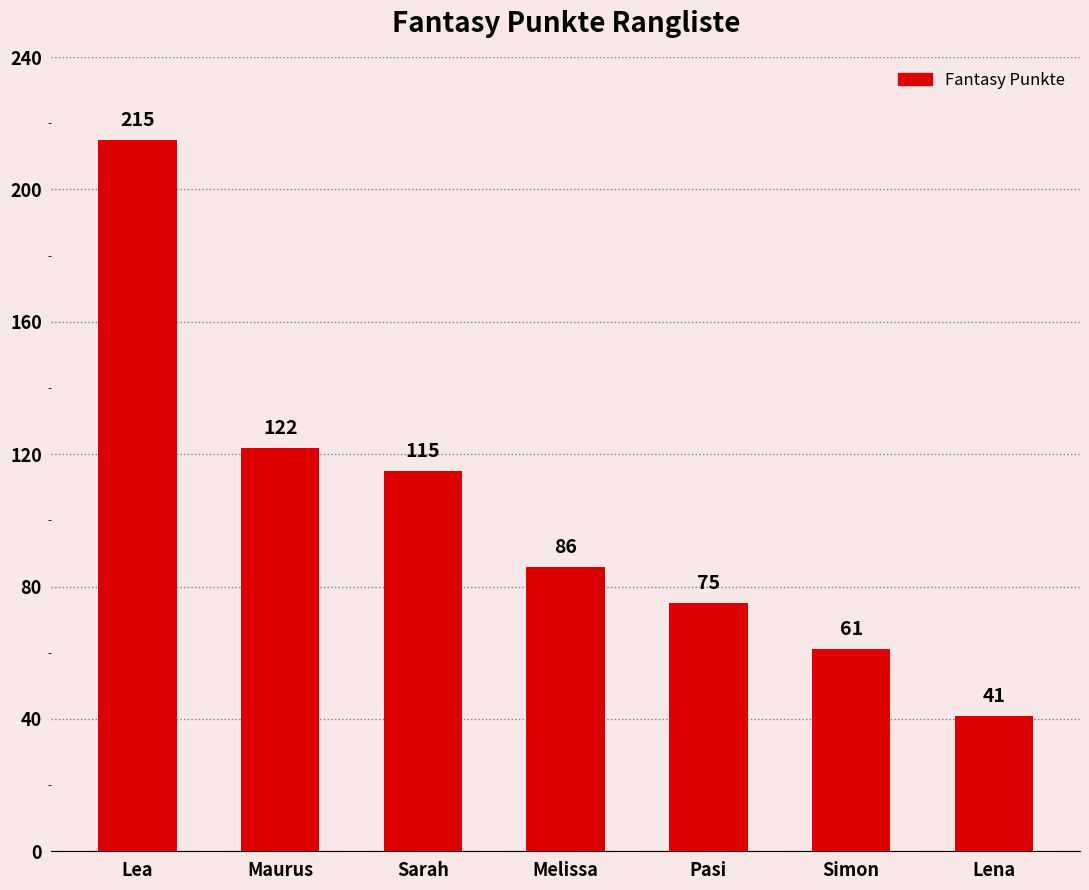

List the labels in order of value, smallest first.

Lena, Simon, Pasi, Melissa, Sarah, Maurus, Lea